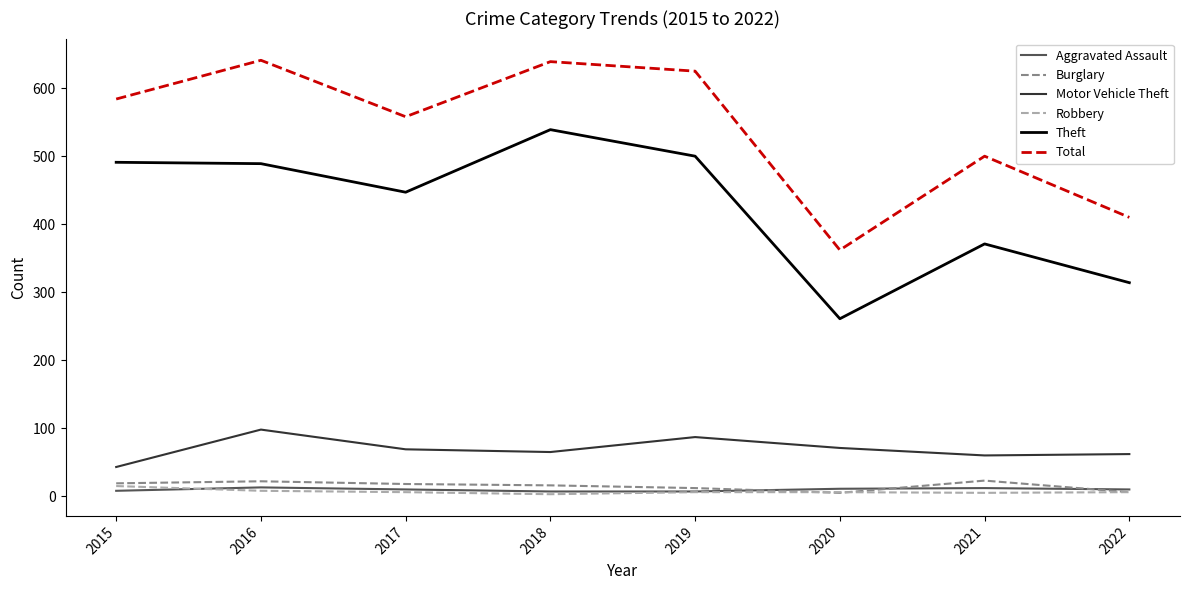

True or false: Motor Vehicle Theft and Theft intersect in this chart.

False